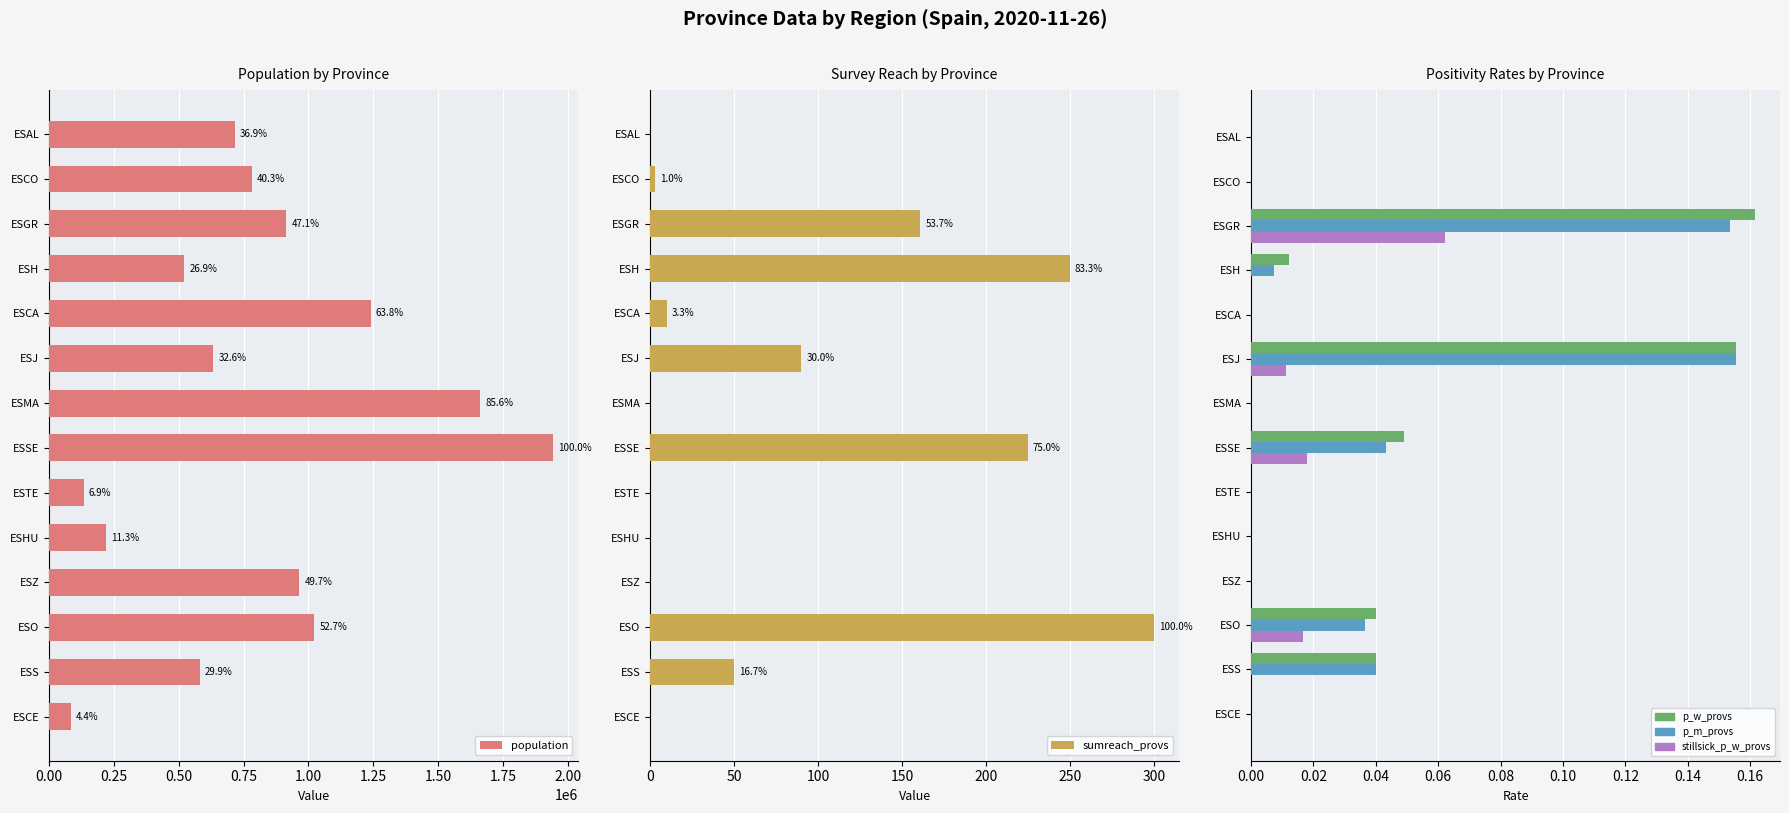

What is the difference between the second highest and minimum values in the p_m_provs series?

0.2